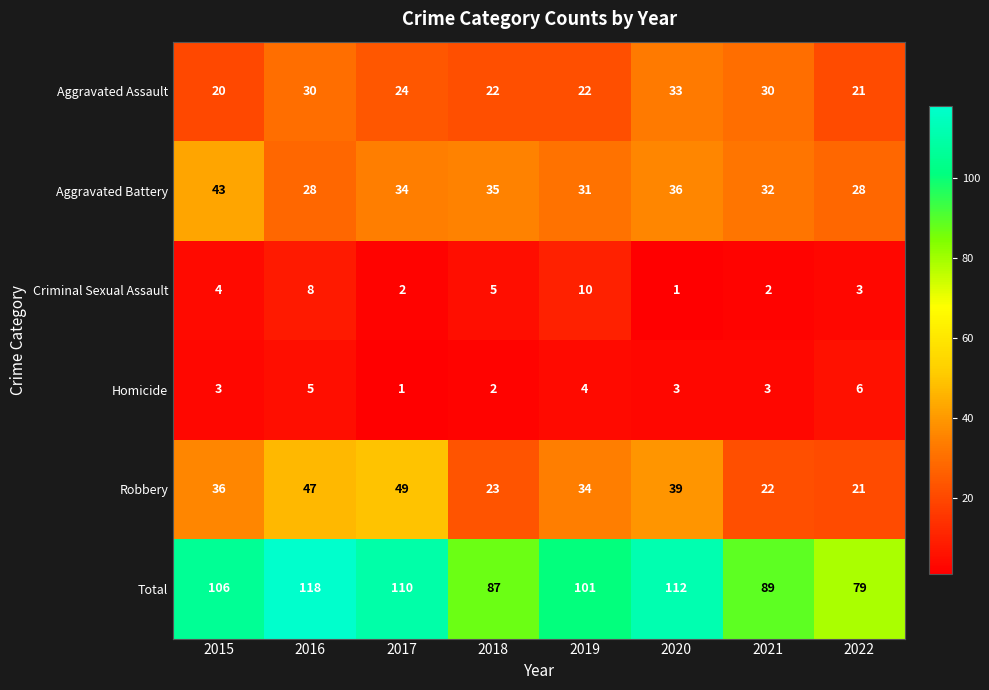

Which series has the largest total across all categories?

Total